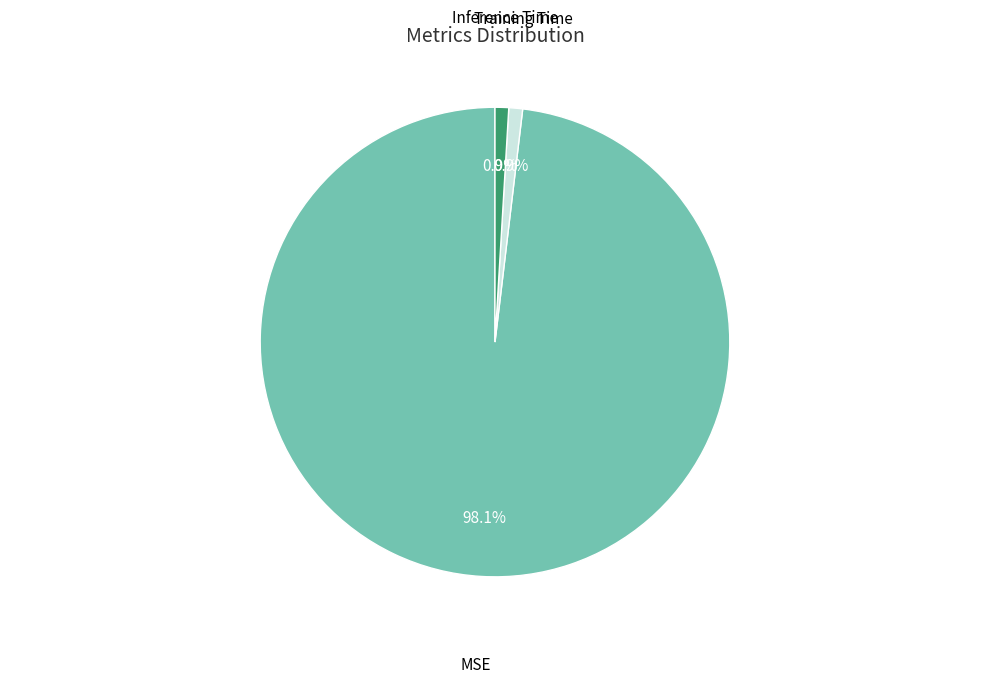

Which slice is the largest?

MSE